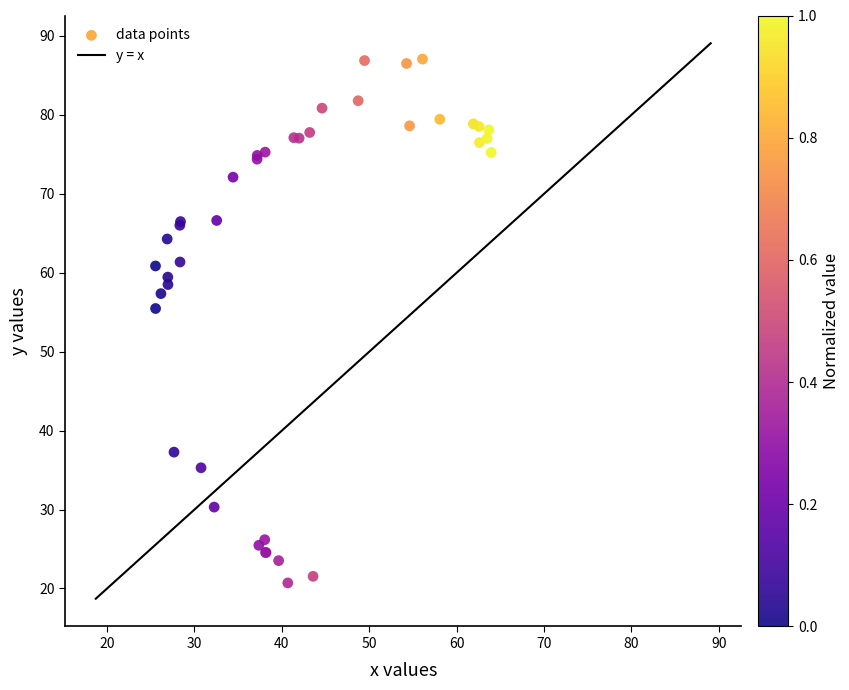

What Y value in the scatter plot is closest to 53?

55.5